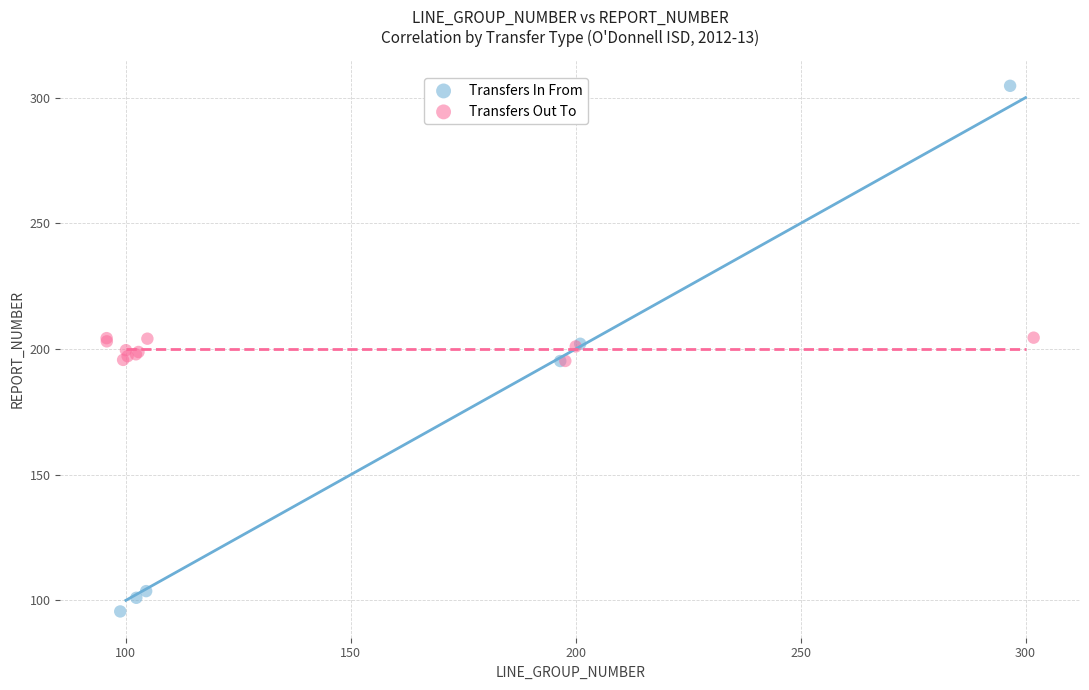

Which series reaches the maximum Y coordinate?

Transfers In From